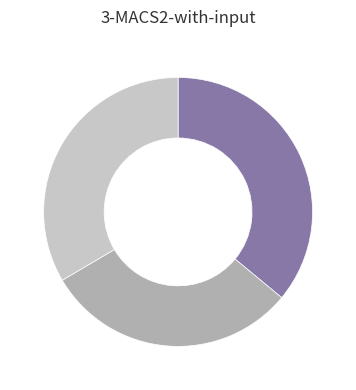

Is there a majority slice in this chart?

No